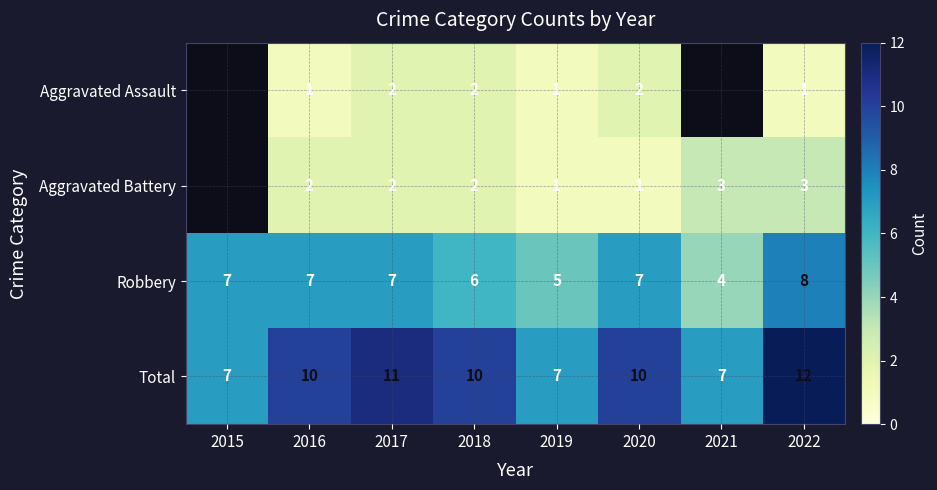

What is the minimum value shown in the chart?

1.0